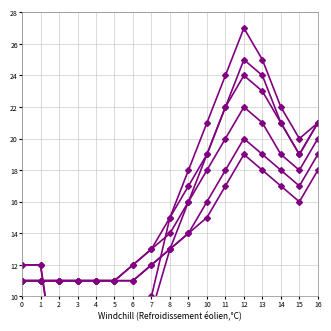

What is the value of the BE_pc point at the 2nd from the left?

11